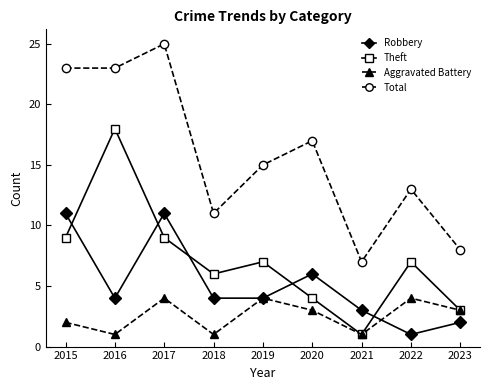

Which series has the largest range (max minus min)?

Total